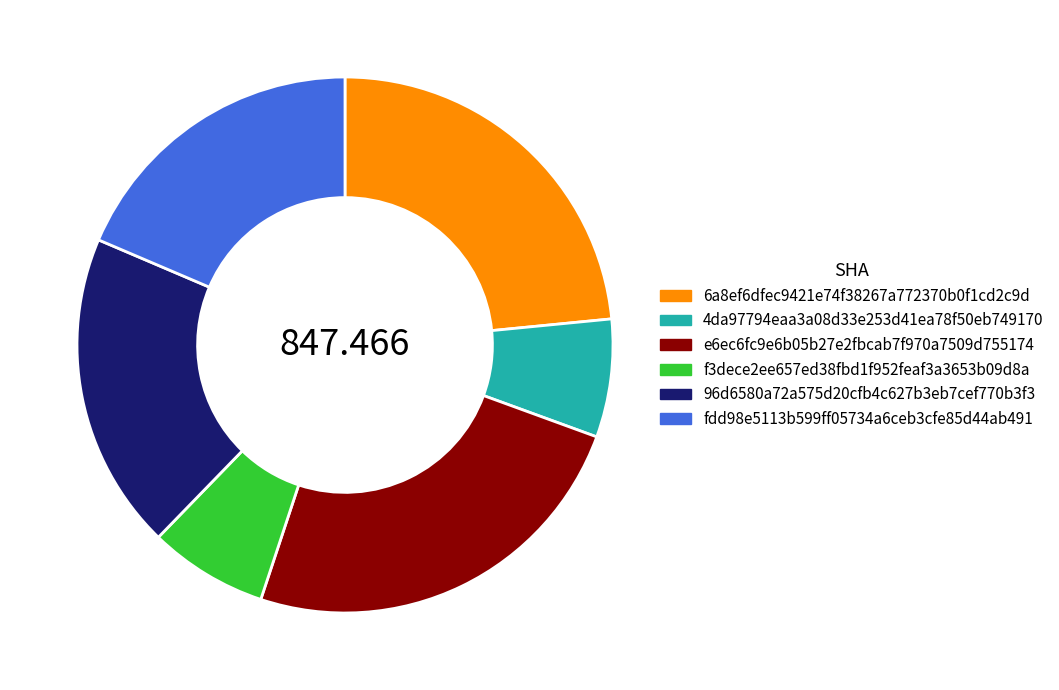

Is f3dece2ee657ed38fbd1f952feaf3a3653b09d8a the majority of the pie?

No